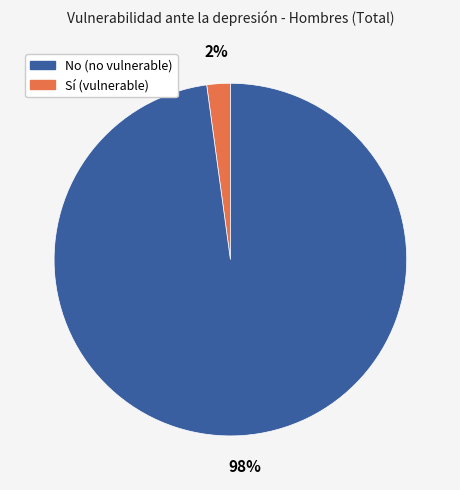

To the nearest percent, what is the difference between the largest and smallest slice percentages?

96%